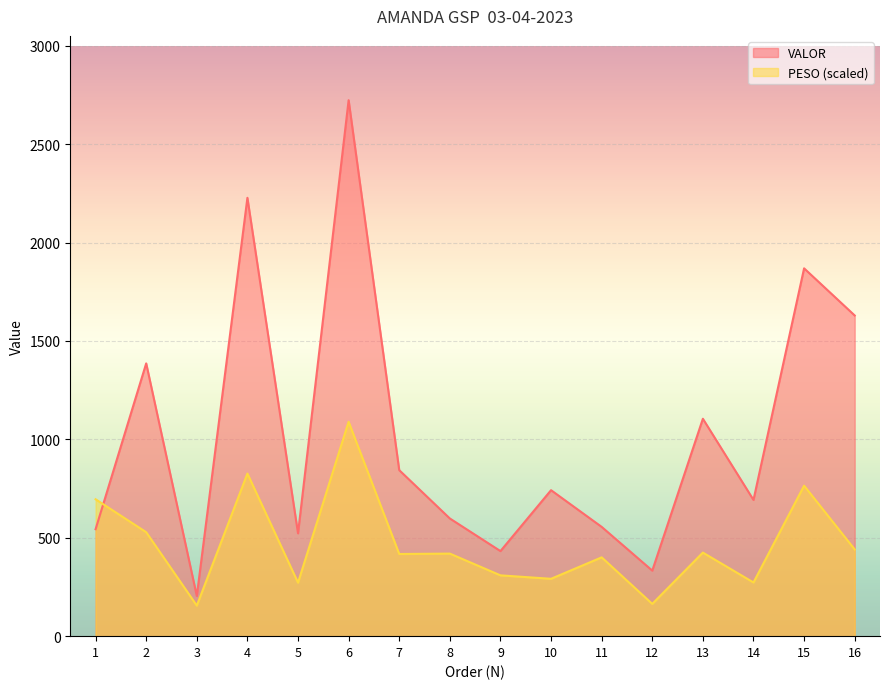

What is the value of the PESO point at the 10th from the left?

291.5